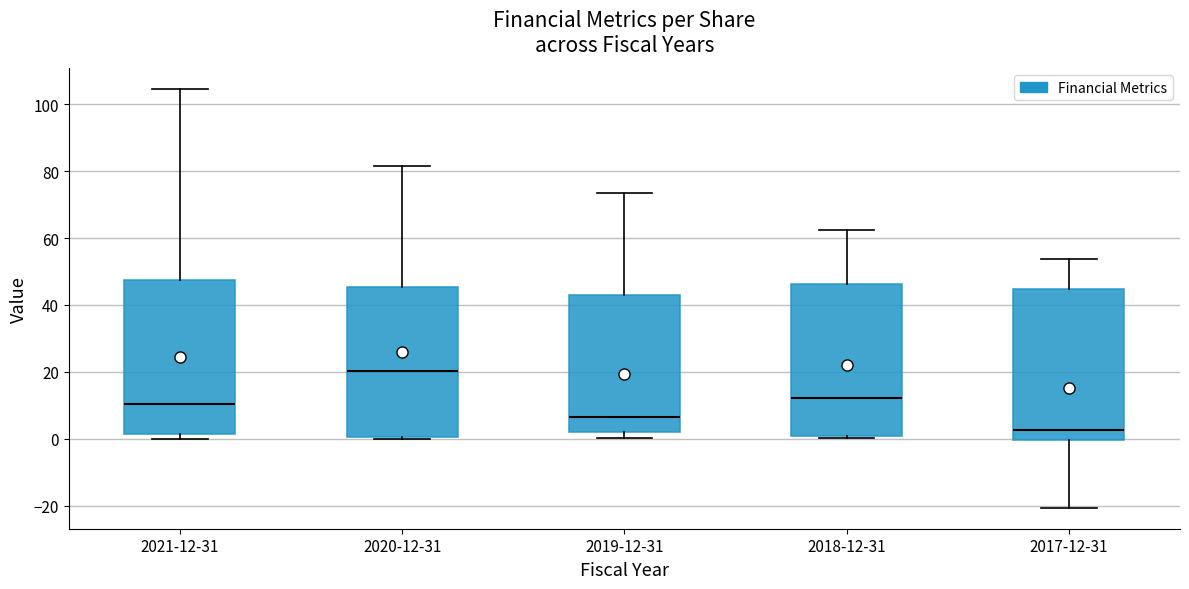

Reading left to right, read every box against the y-axis: the position of its median line, the range the box covers, and the ends of its whiskers. The values are not printed on the chart, so give them approximately, as read against the axis.

2021-12-31: median 10, box 2 to 48, whiskers 0 to 104
2020-12-31: median 20, box 0 to 46, whiskers 0 to 82
2019-12-31: median 6, box 2 to 42, whiskers 0 to 74
2018-12-31: median 12, box 0 to 46, whiskers 0 (just below the box's lower edge) to 62
2017-12-31: median 2, box 0 to 44, whiskers -20 to 54